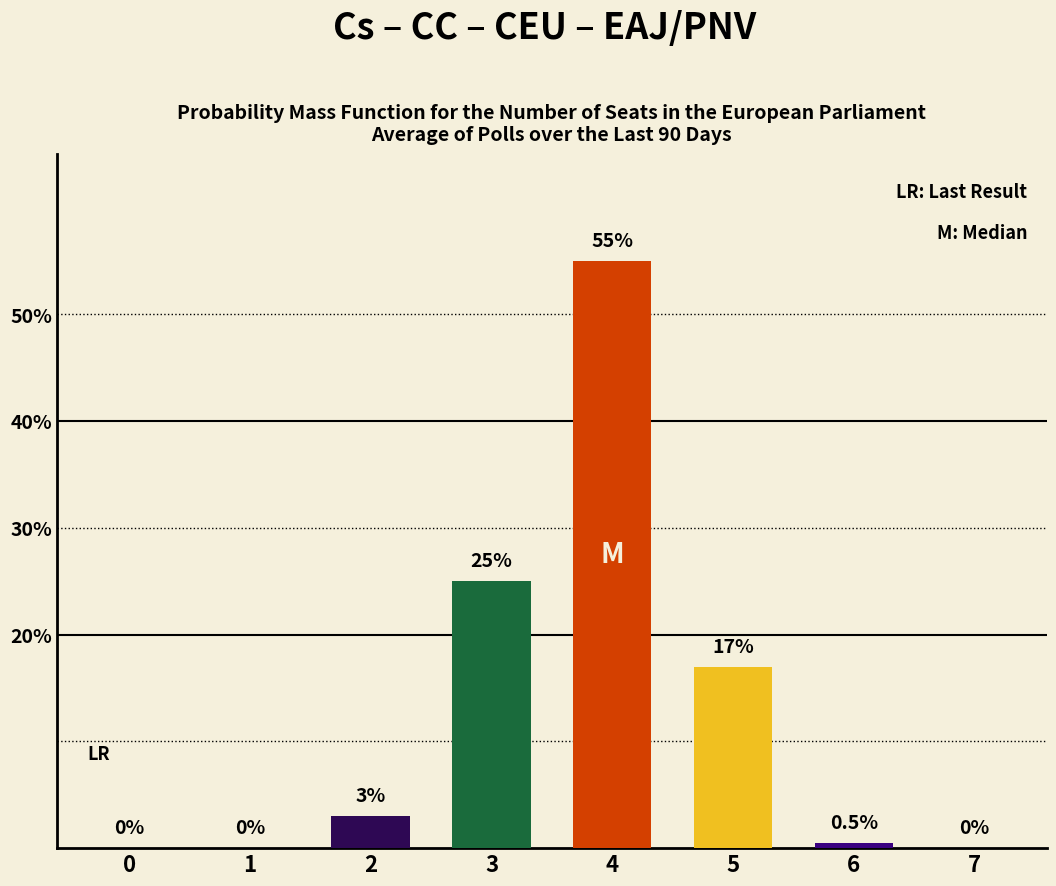

Reading left to right, extract all data points from this chart.

0.0	0.0	3.0	25.0	55.0	17.0	0.5	0.0